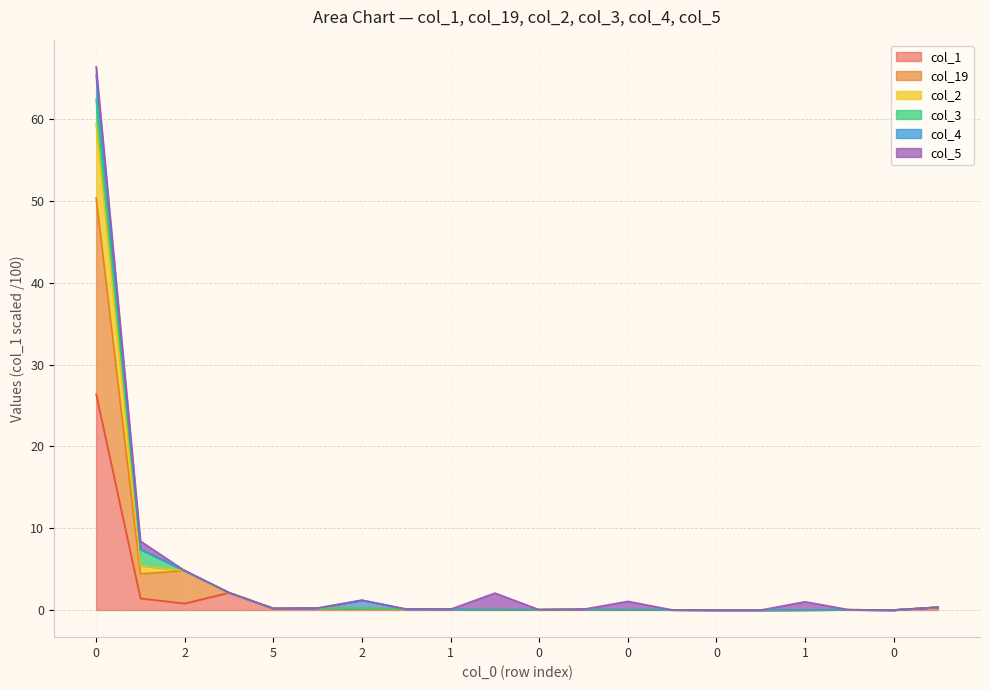

How many interior local peaks does the col_19 series have?

4